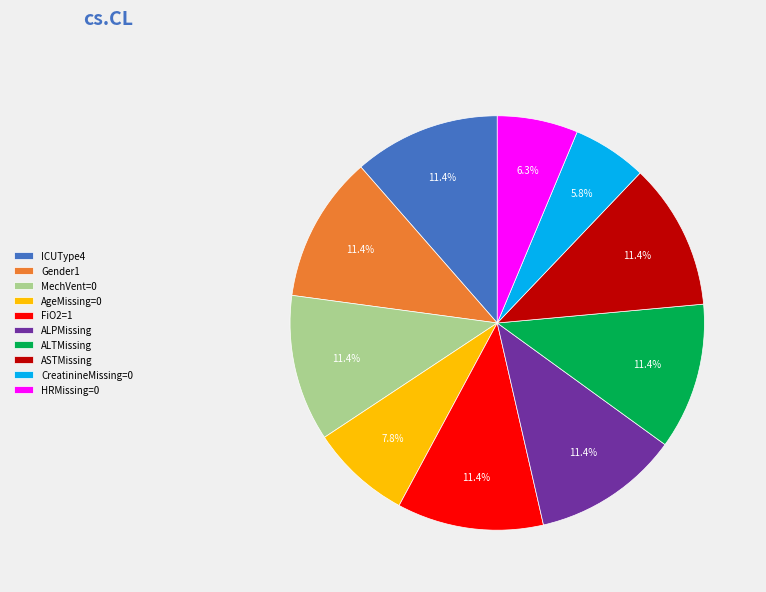

Between MechVent=0 and AgeMissing=0, which is larger?

MechVent=0